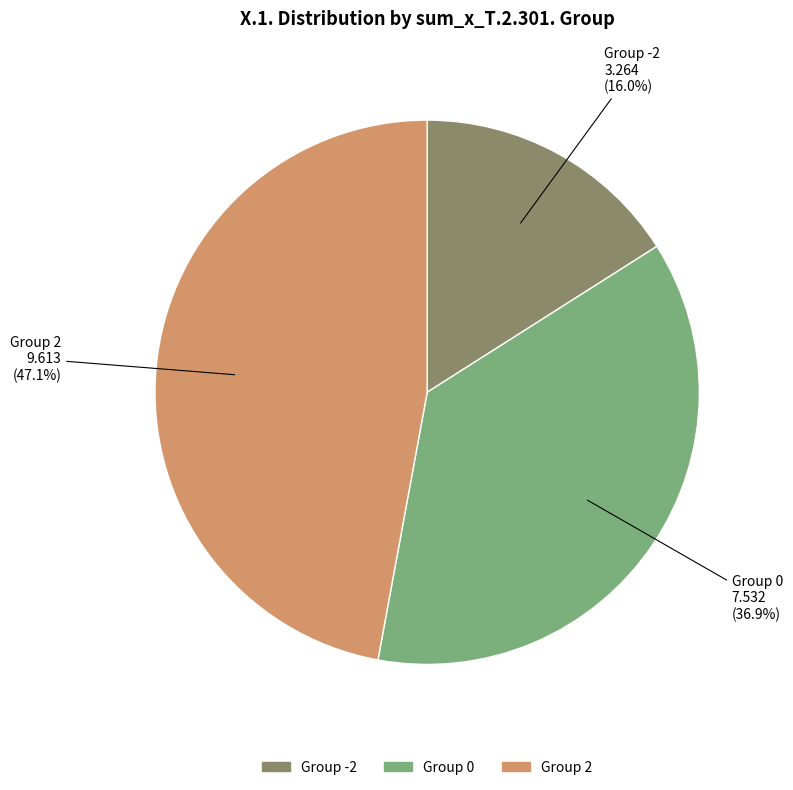

How many segments does this pie chart have?

3